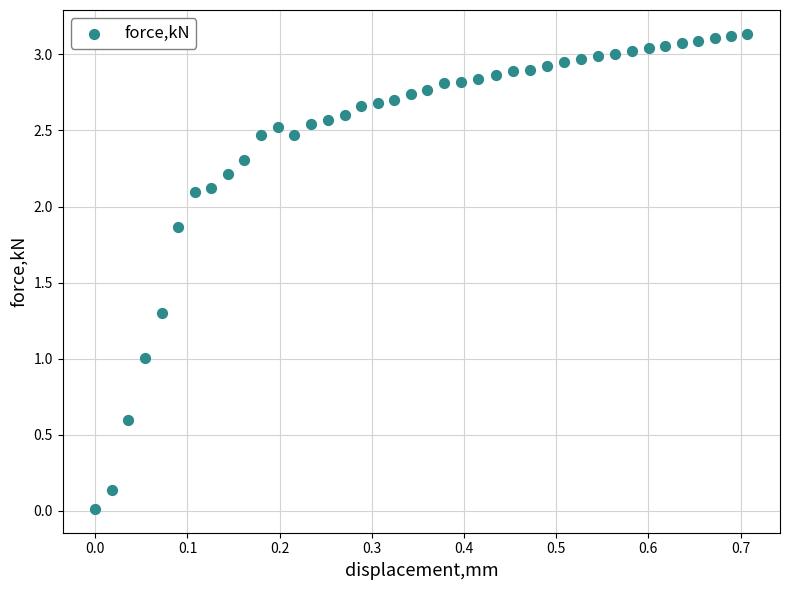

What is the range of X values (max minus min)?

0.7